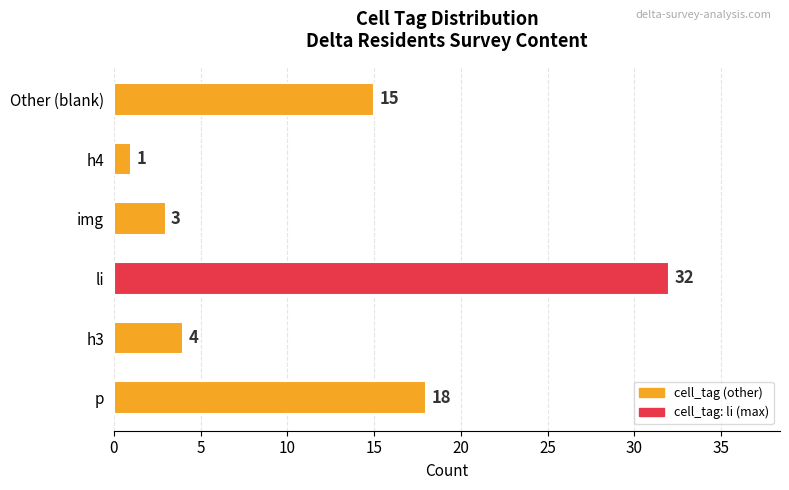

How many bars are there in total?

6